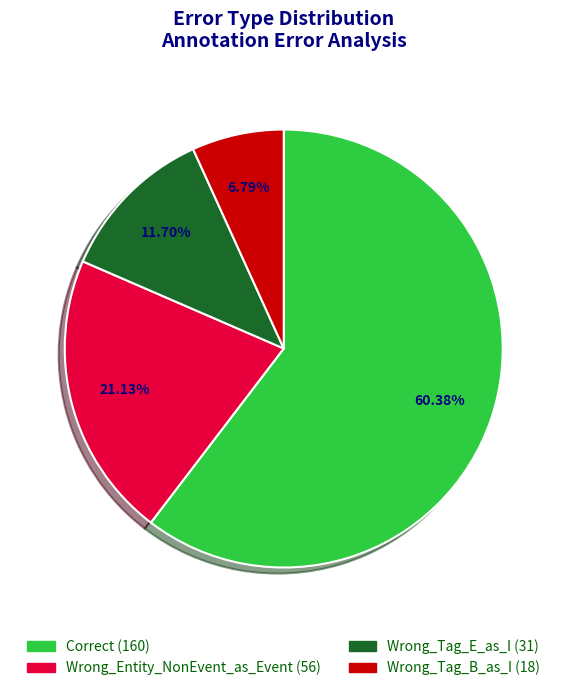

Which slice is the smallest?

Wrong_Tag_B_as_I